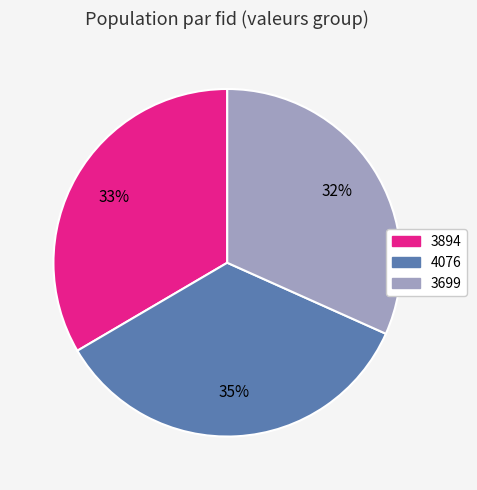

How many segments does this pie chart have?

3